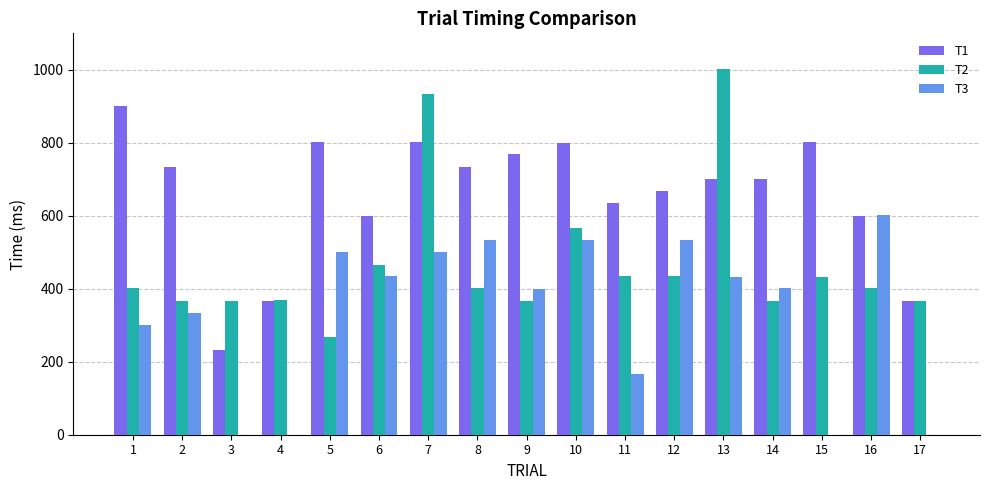

True or false: T2 has a value of 129 at 12.

False